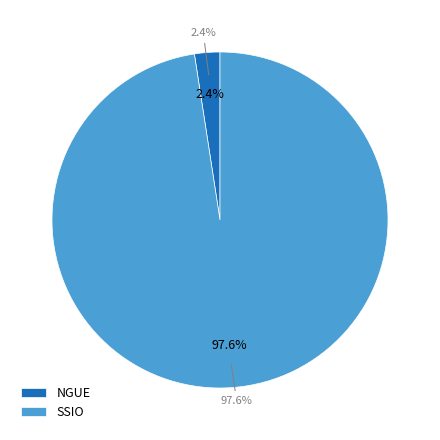

Rank the categories by value from highest to lowest.

SSIO, NGUE